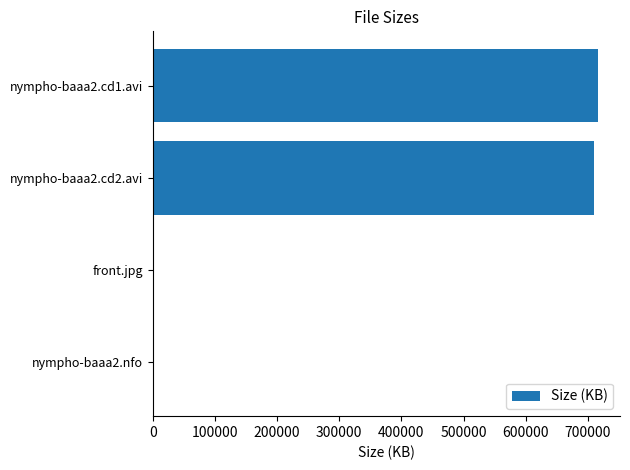

What is the sum of all values?

1426054.4